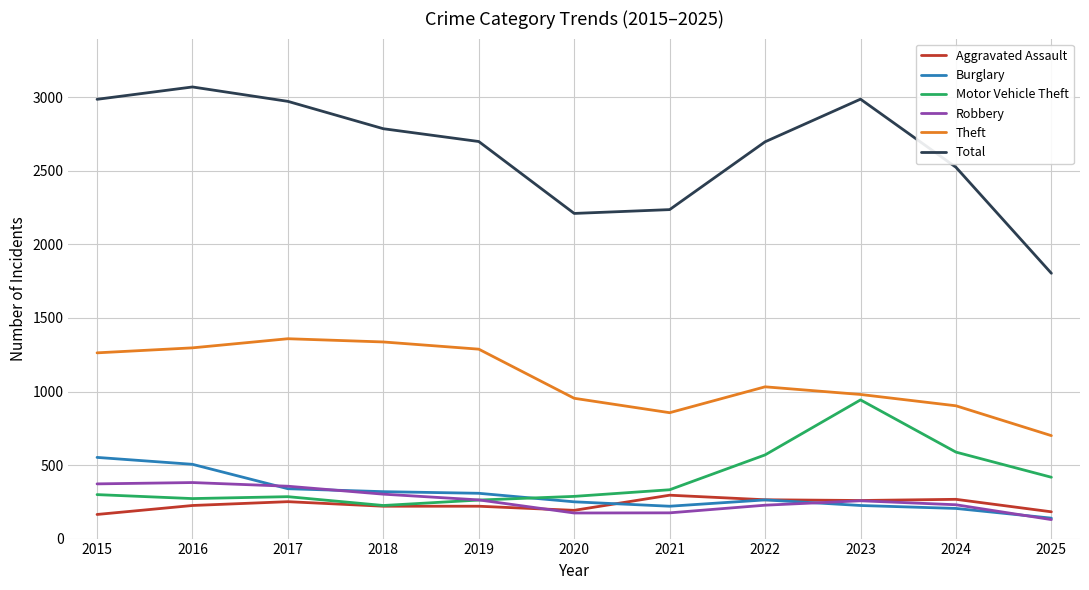

What is the total value across all series at 2025?

3371